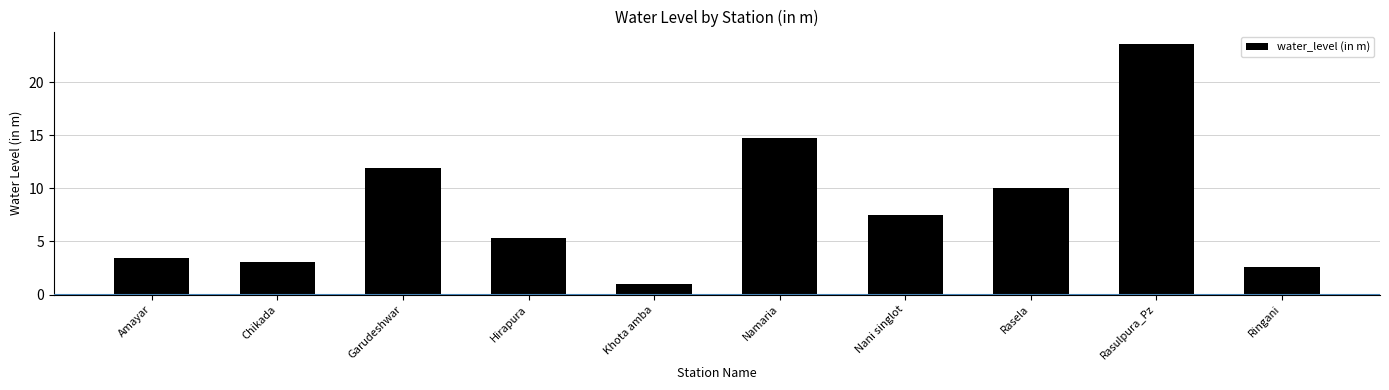

What is the sum of all values?

83.1